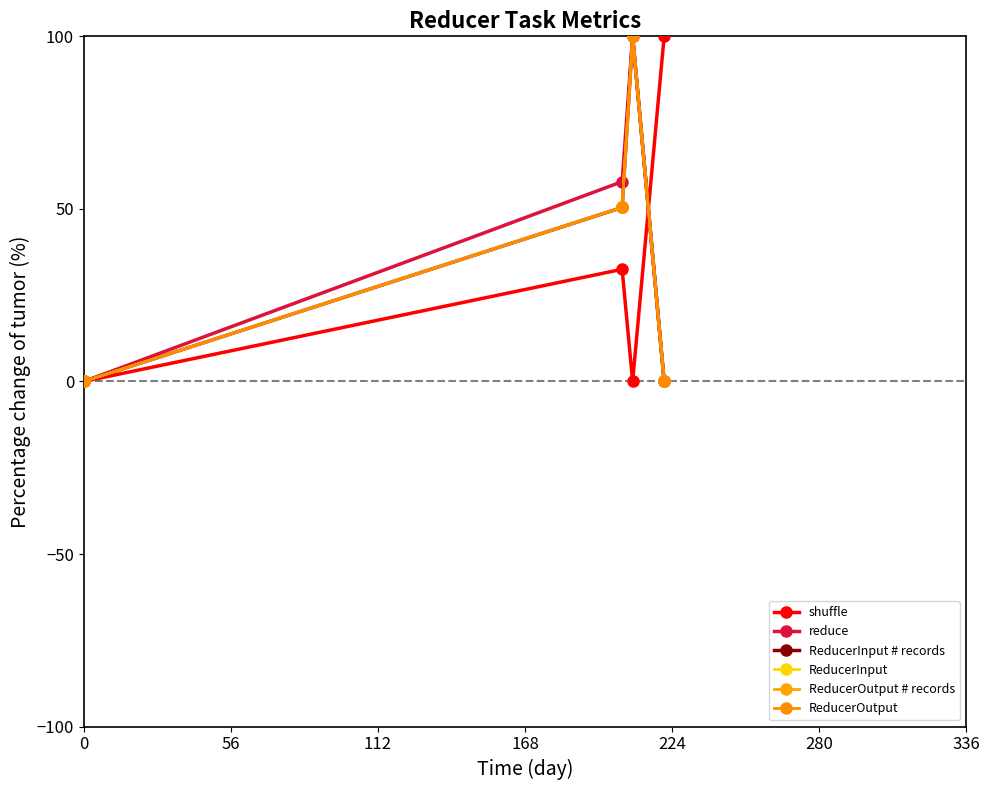

Does the chart have visible grid lines?

No